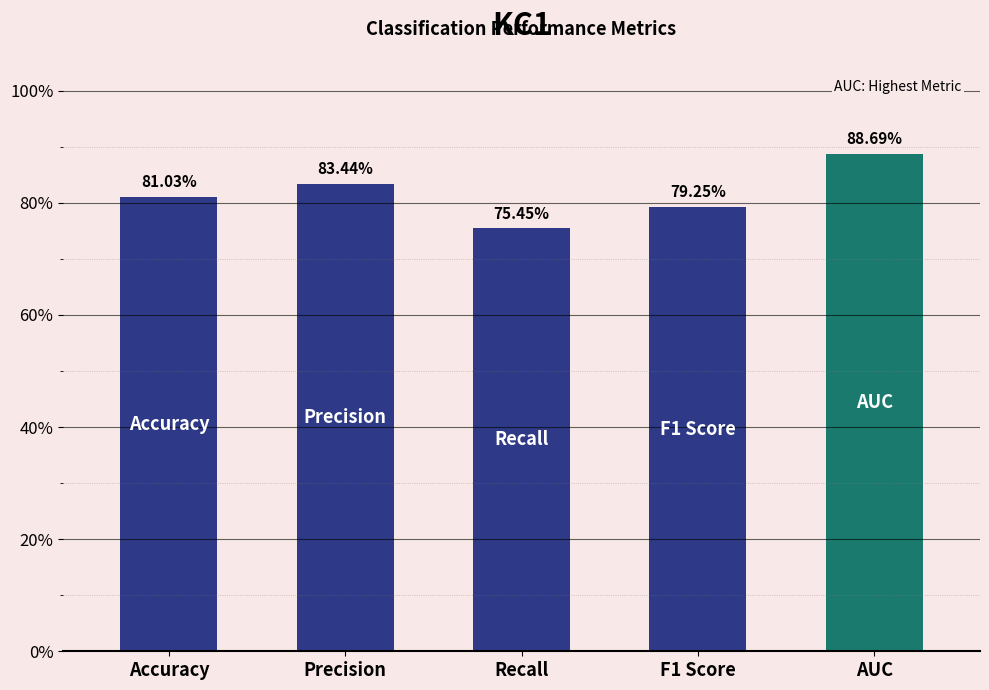

Between Recall and AUC, which is larger?

AUC